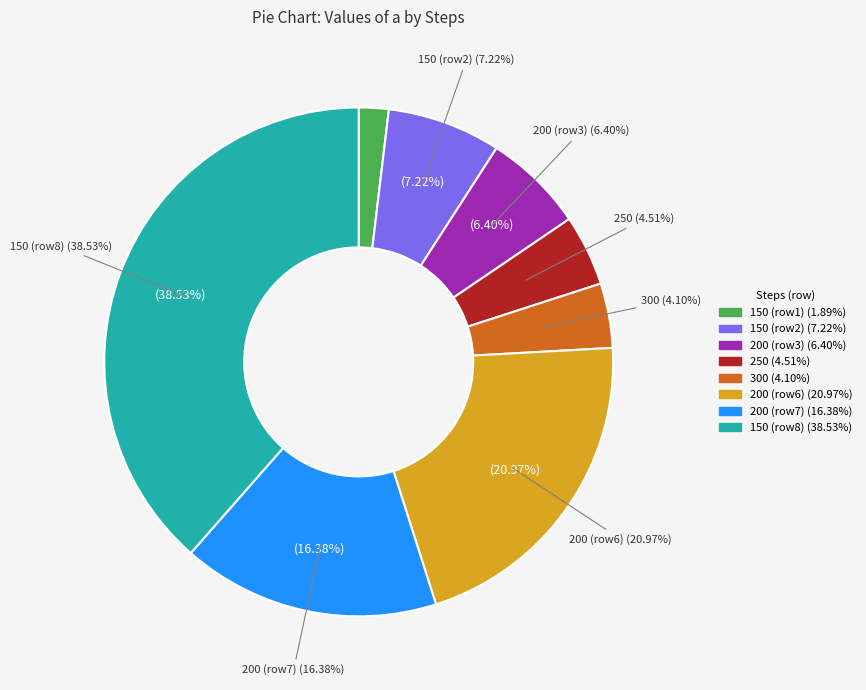

What is the change in value from 200 to 200?

+1.1